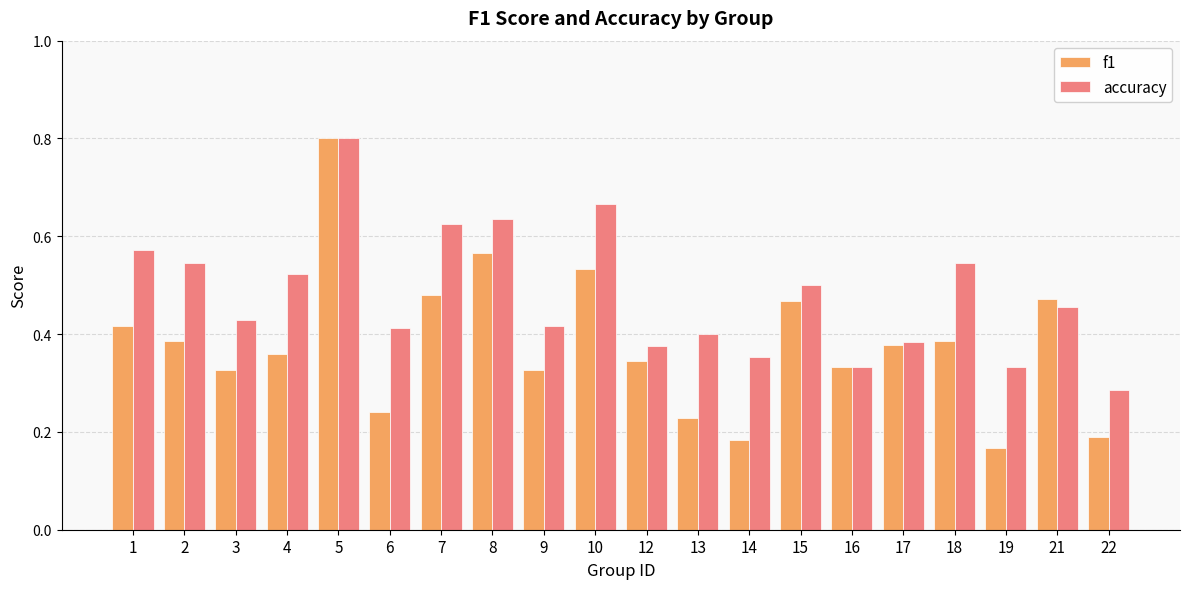

True or false: f1 has a value of 0.1 at 16.

False